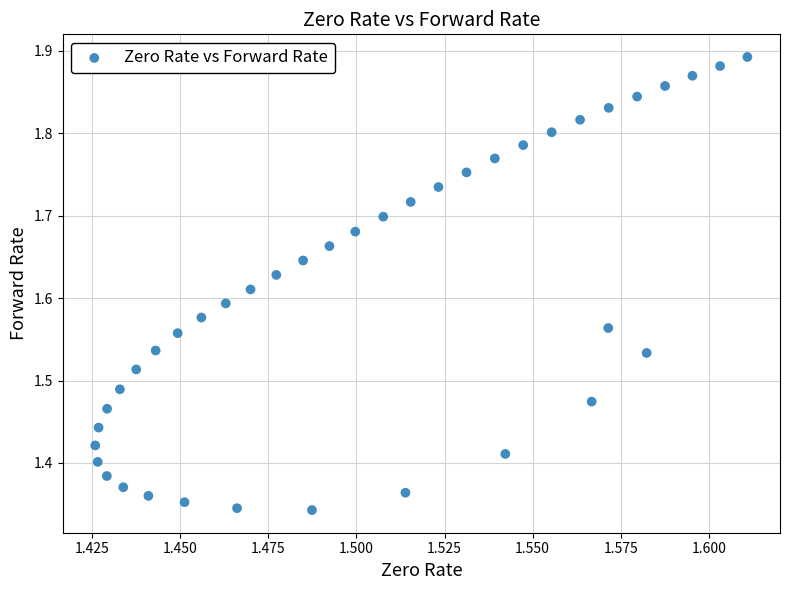

What is the range of Y values (max minus min)?

0.5